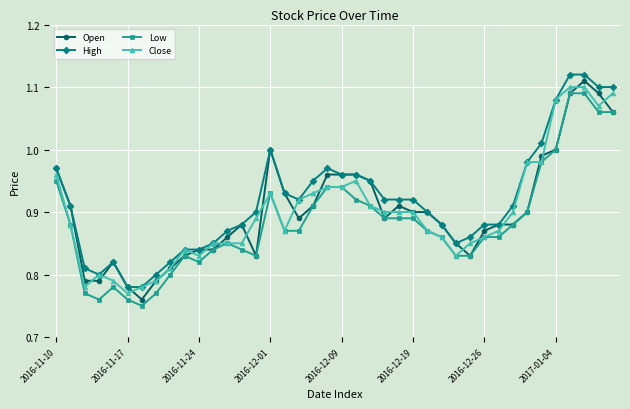

True or false: Low and High intersect in this chart.

False